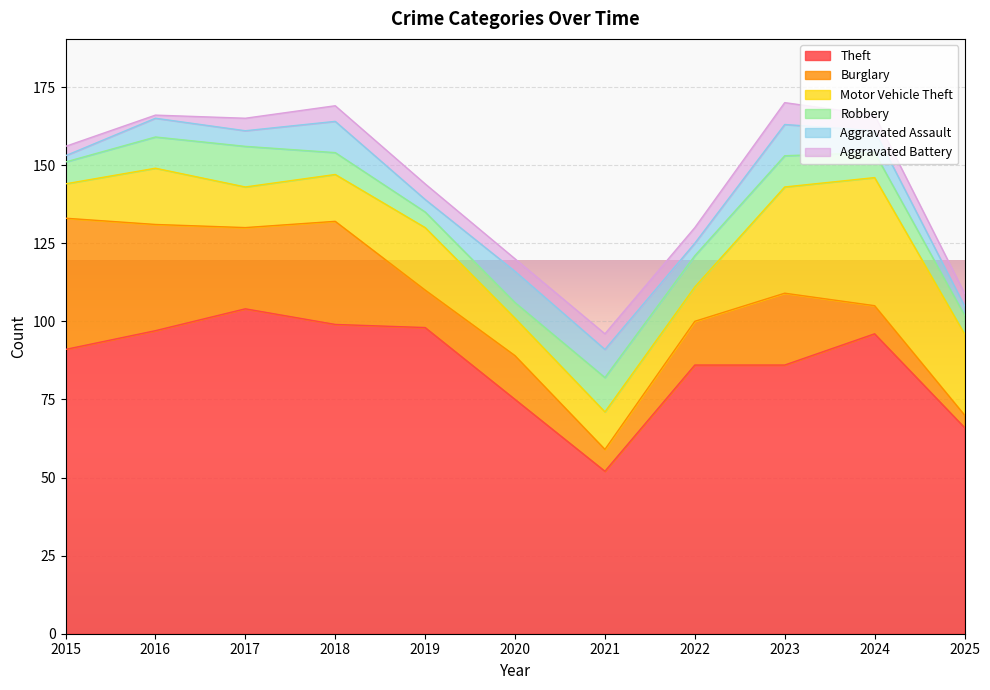

At which category does Aggravated Assault reach its first local peak?

2016